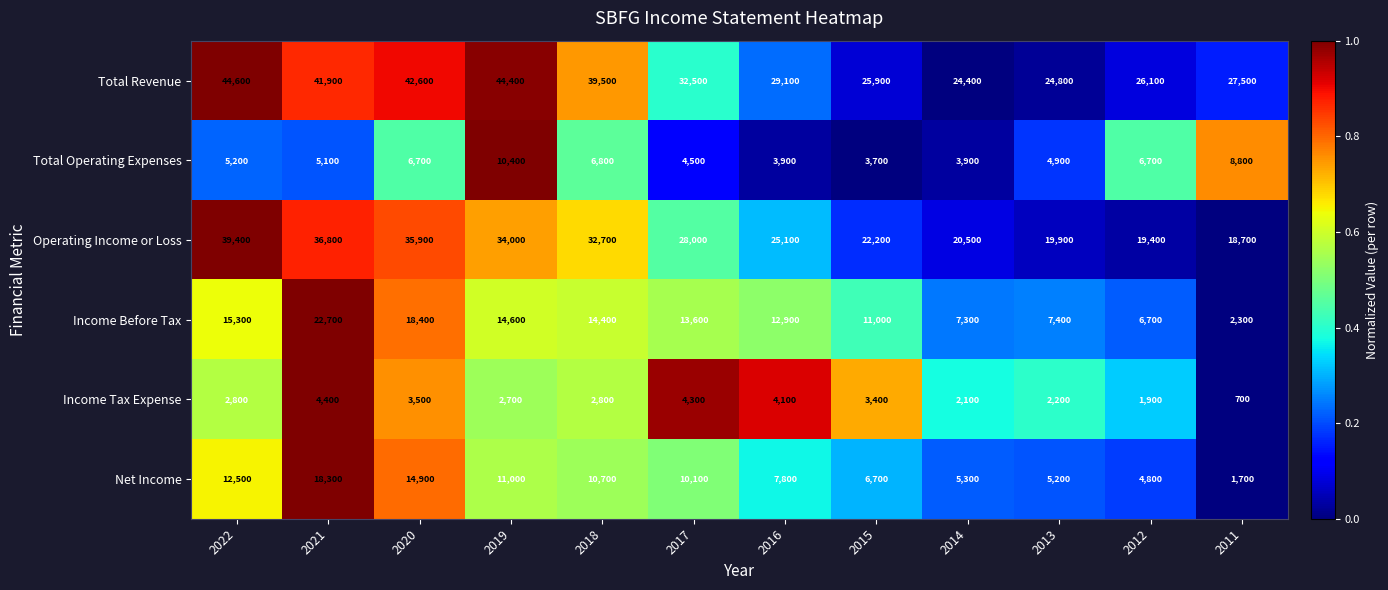

Between 2019 and 2015, which series saw the biggest shift?

Total Revenue